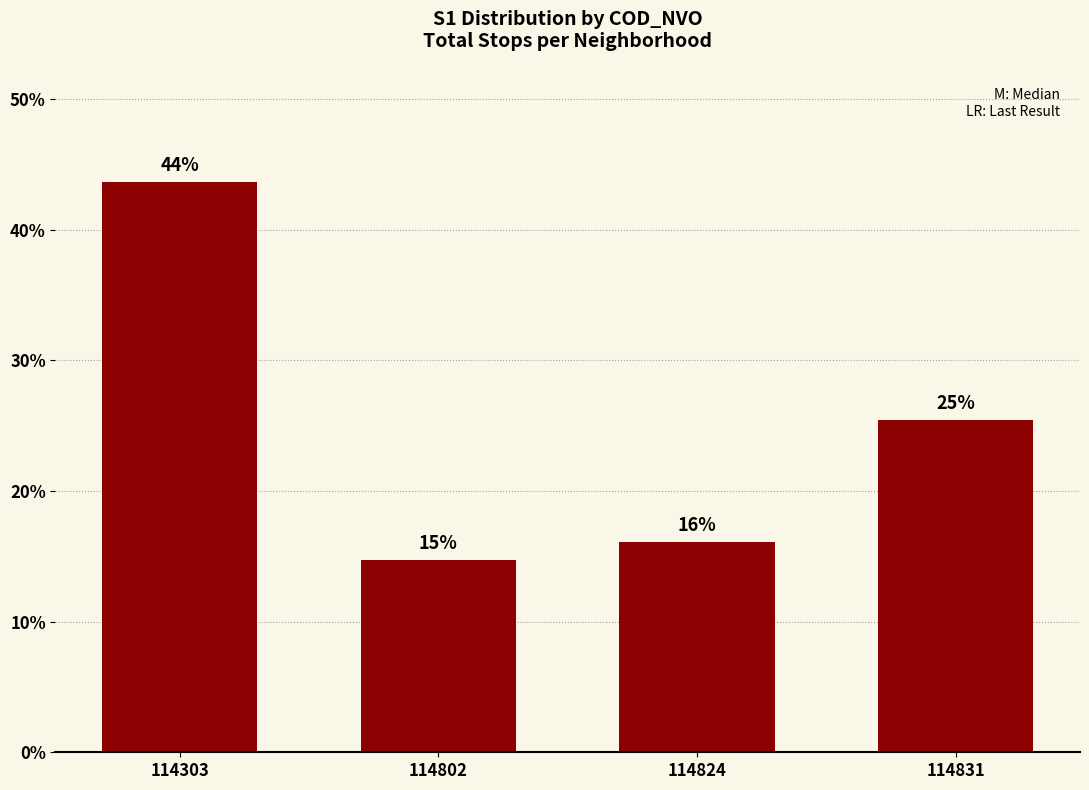

What is the difference between the maximum and minimum values?

28.9